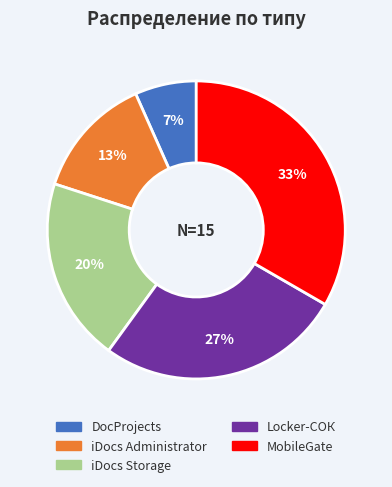

Between iDocs Storage and iDocs Administrator, which is larger?

iDocs Storage